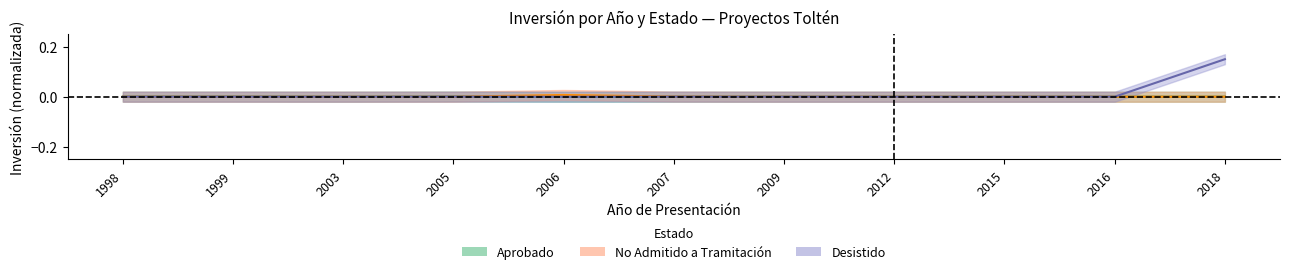

Does the chart display data point markers on the line(s)?

No